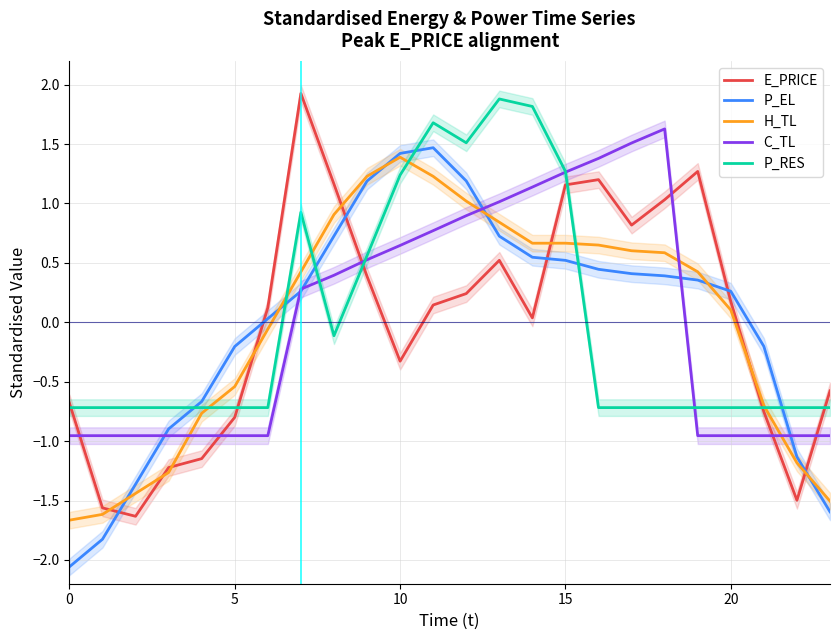

What are all the series names shown in the legend?

E_PRICE, P_EL, H_TL, C_TL, P_RES